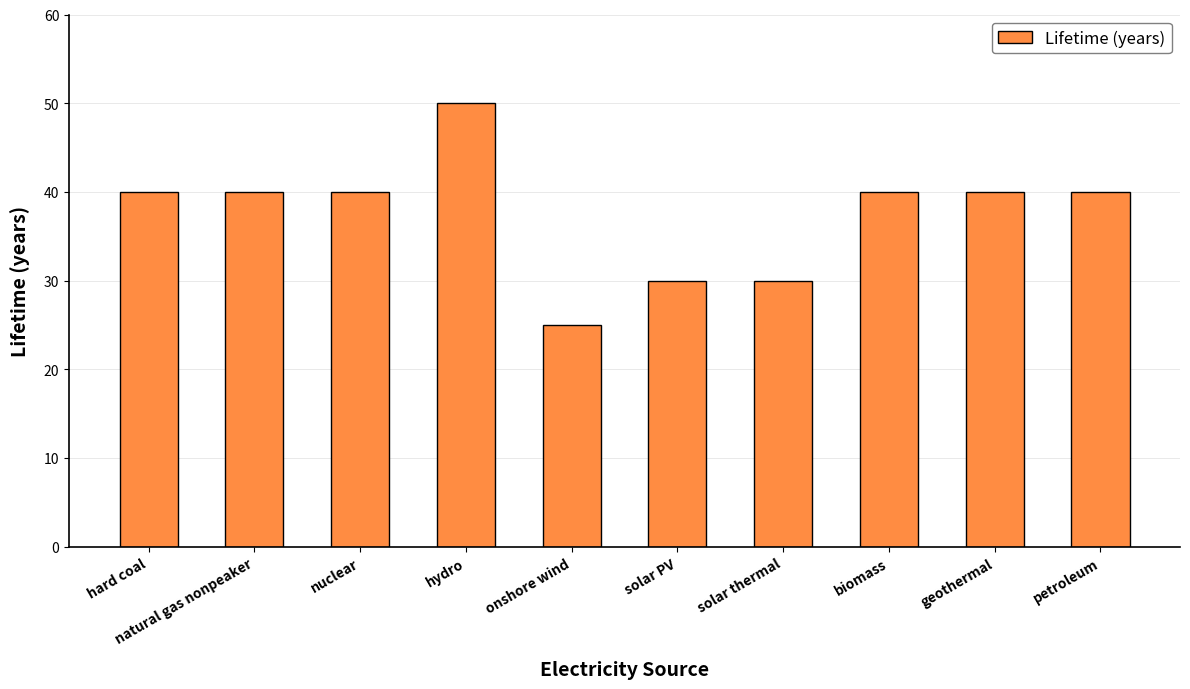

What is the difference between the maximum and minimum values?

25